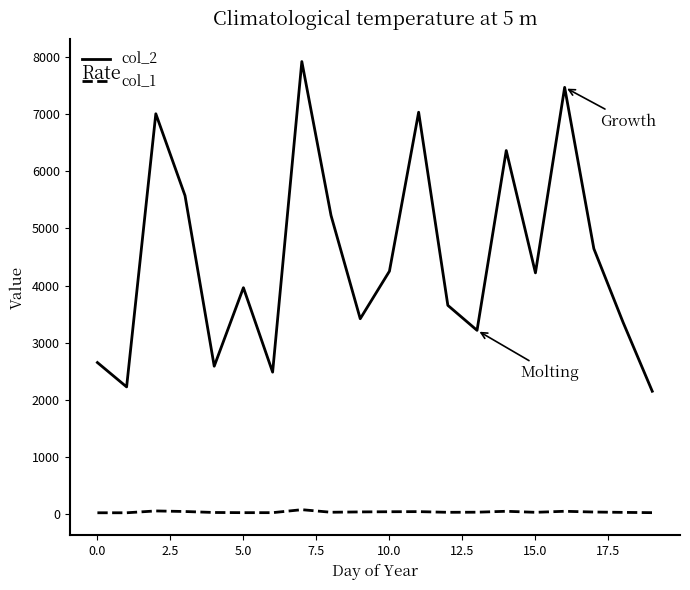

Does the chart have visible grid lines?

No